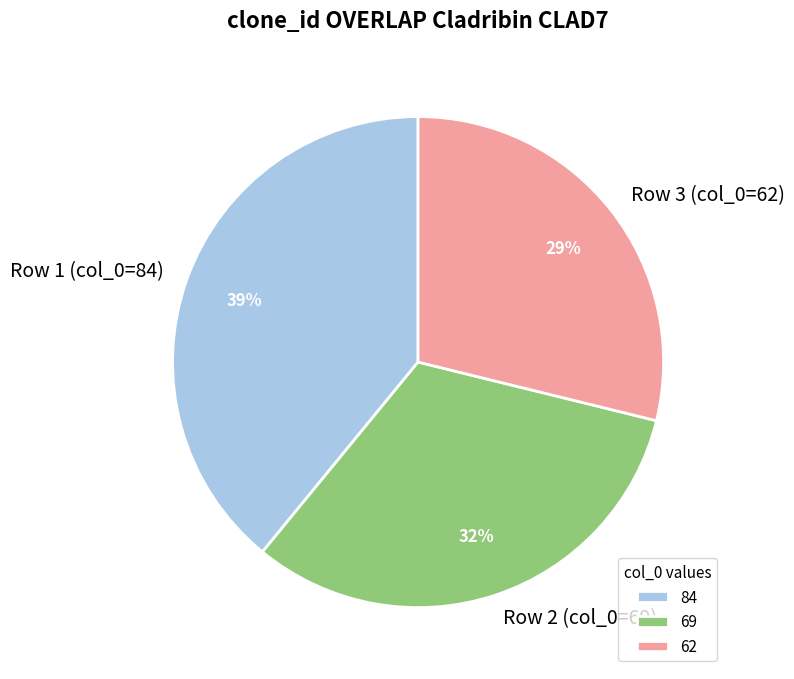

What is the ratio of the value at 69 to the value at 62?

1.1